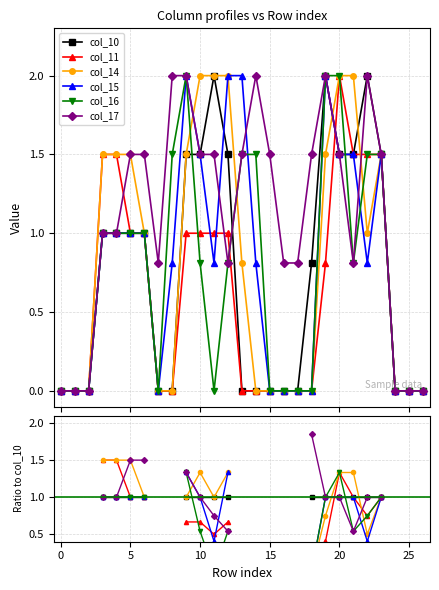

What are all the series names shown in the legend?

col_10, col_11, col_14, col_15, col_16, col_17